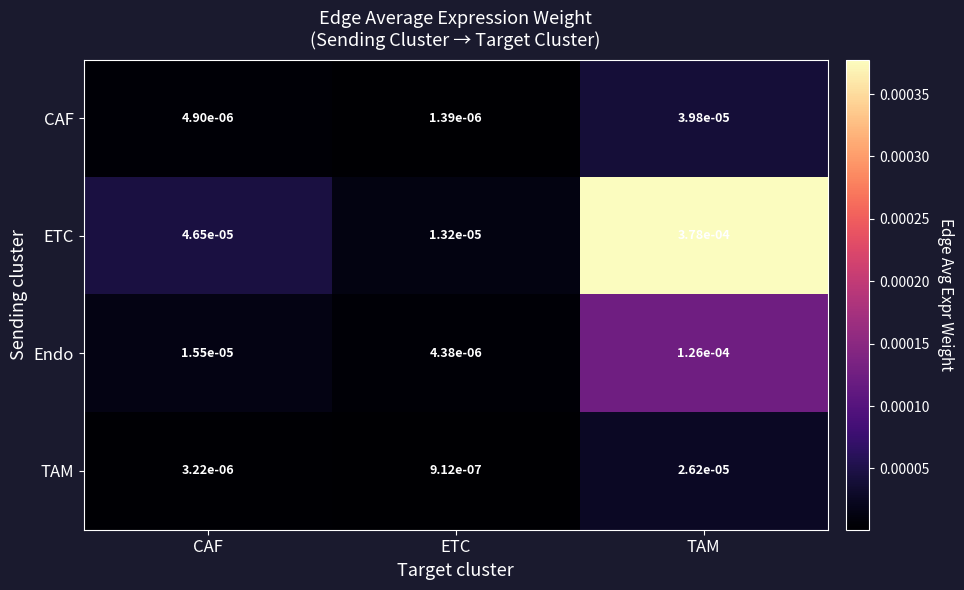

Which series has the widest spread of values?

ETC